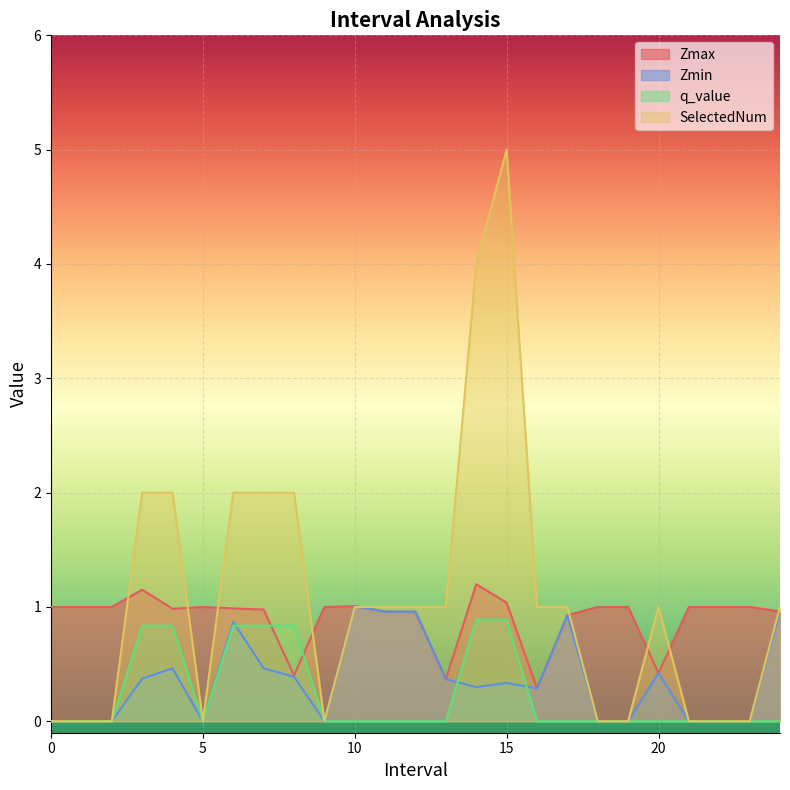

True or false: Zmax and q_value cross at least once.

True